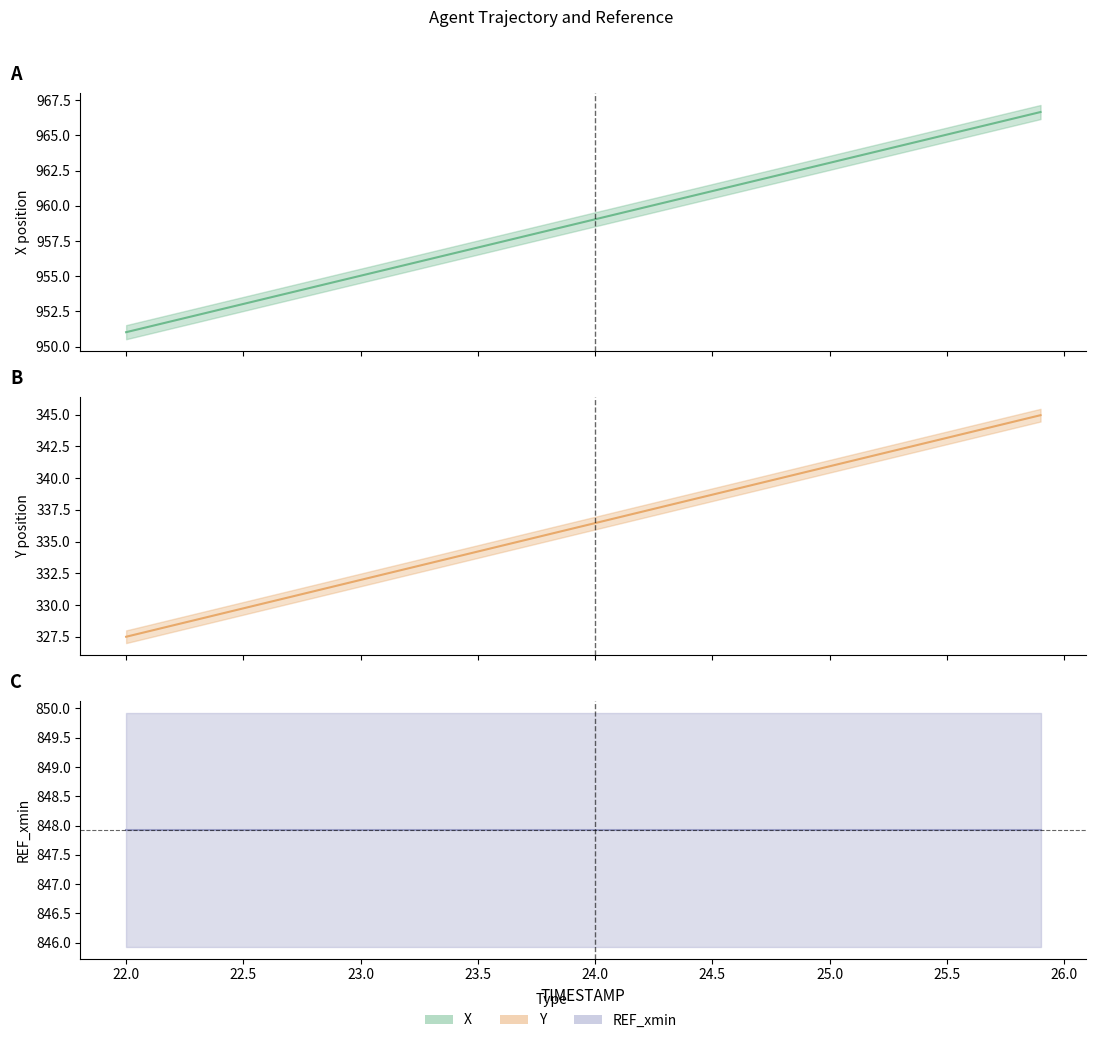

List the labels in order of Y value, smallest first.

22.0, 22.1, 22.2, 22.3, 22.4, 22.5, 22.6, 22.7, 22.8, 22.9, 23.0, 23.1, 23.2, 23.3, 23.4, 23.5, 23.6, 23.7, 23.8, 23.9, 24.0, 24.1, 24.2, 24.3, 24.4, 24.5, 24.6, 24.7, 24.8, 24.9, 25.0, 25.1, 25.2, 25.3, 25.4, 25.5, 25.6, 25.7, 25.8, 25.9